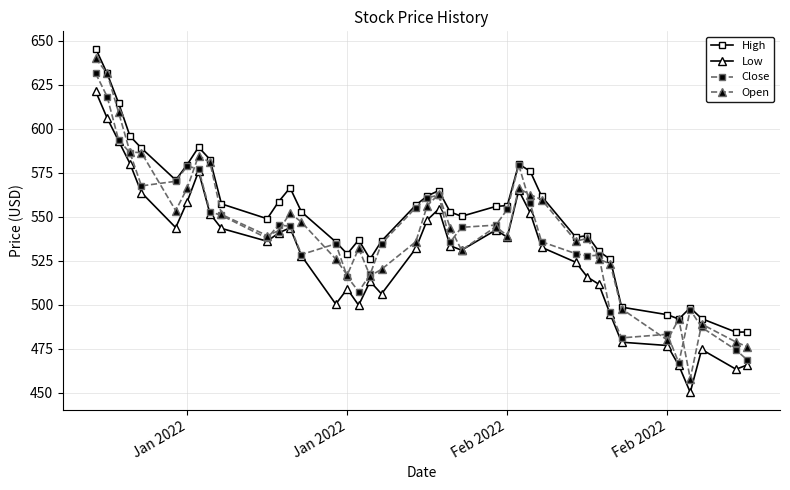

What are all the series names shown in the legend?

High, Low, Close, Open